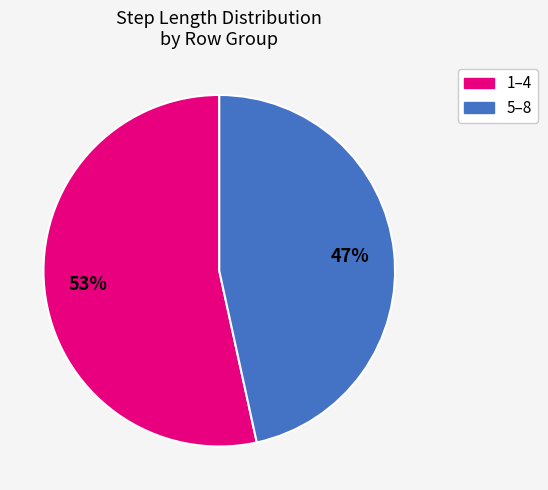

Is there a majority slice in this chart?

Yes